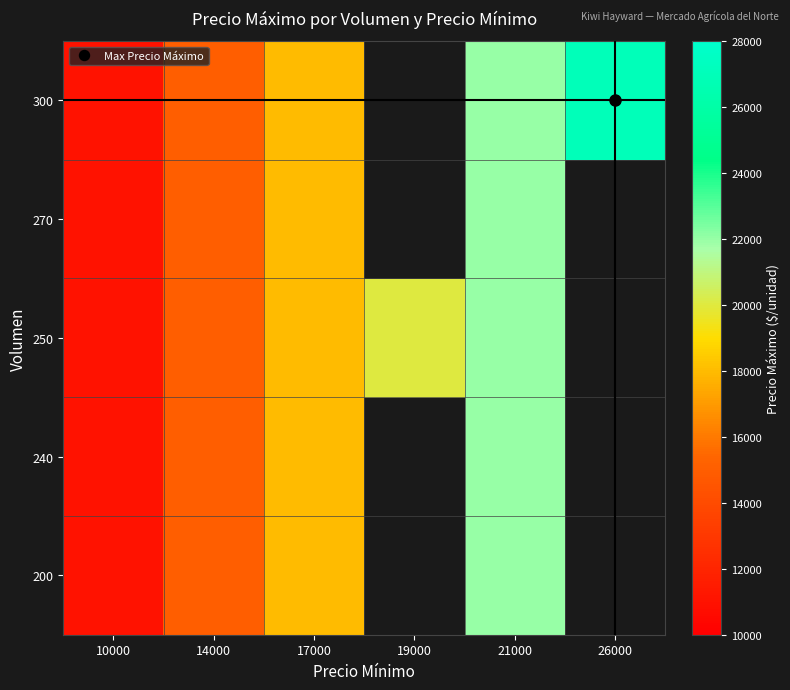

List the series in order of their overall mean, lowest first.

200, 240, 250, 270, 300